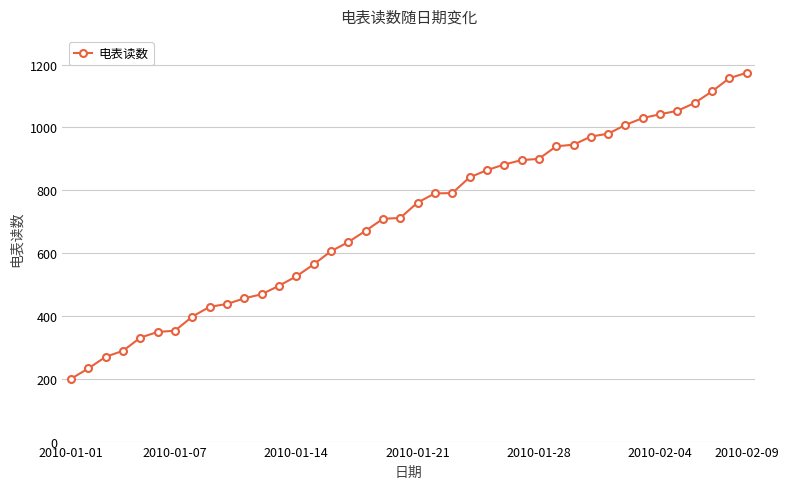

How many distinct data groups are displayed?

1